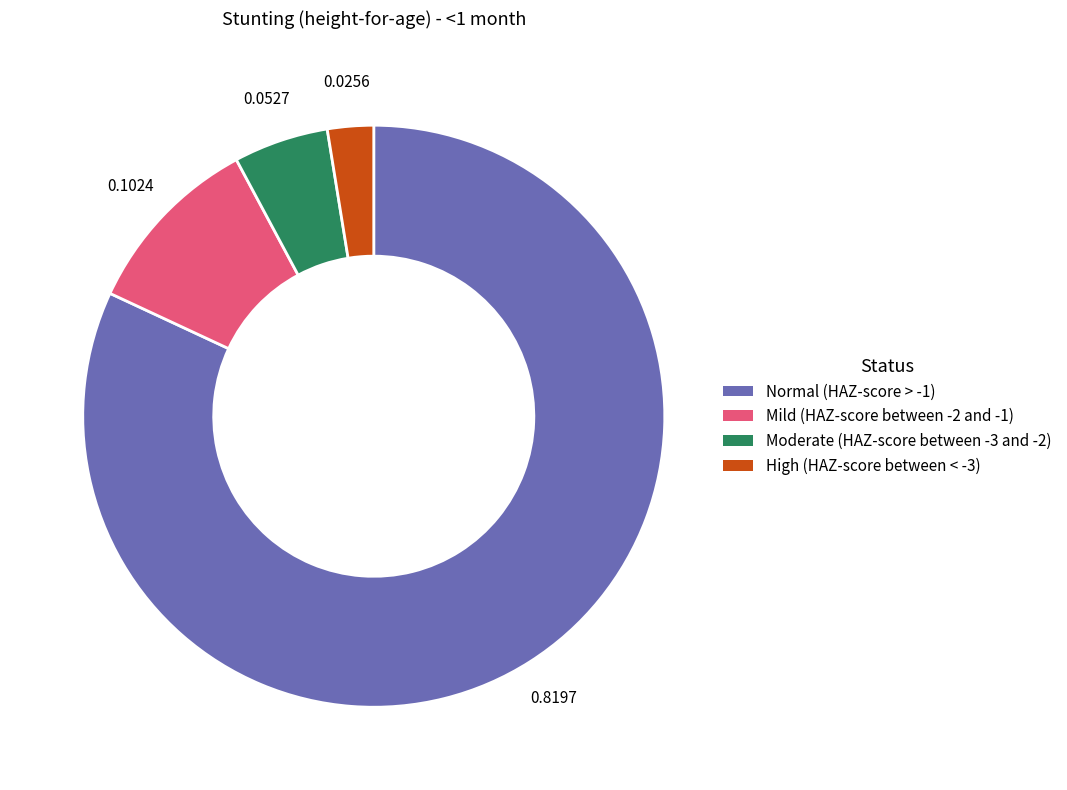

Which has a higher value, High (HAZ-score between < -3) or Normal (HAZ-score > -1)?

Normal (HAZ-score > -1)